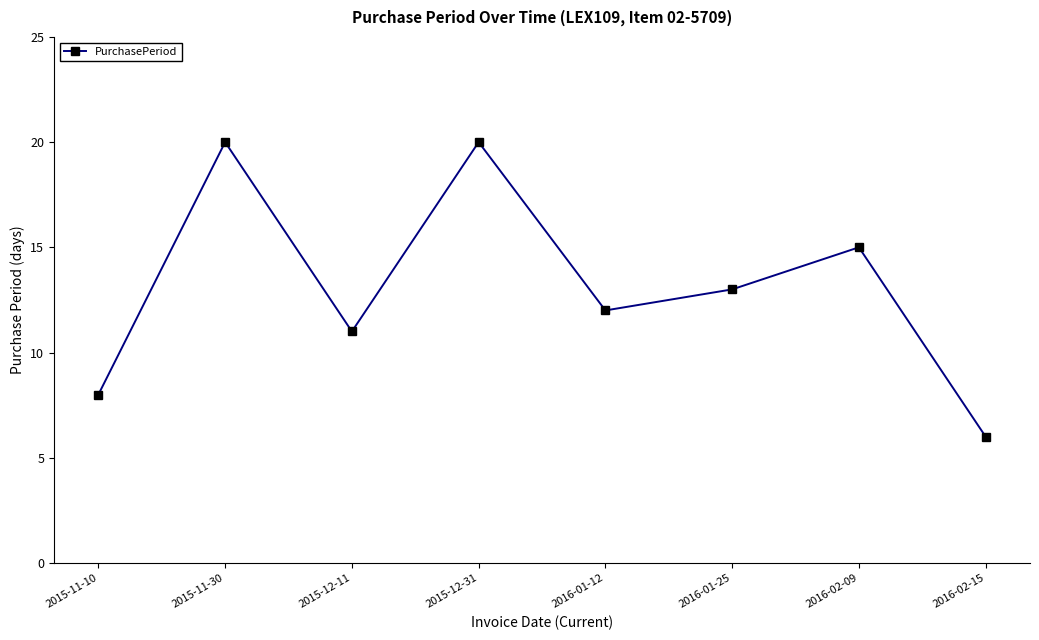

Read the value at 2016-01-25, to the nearest 10.

10